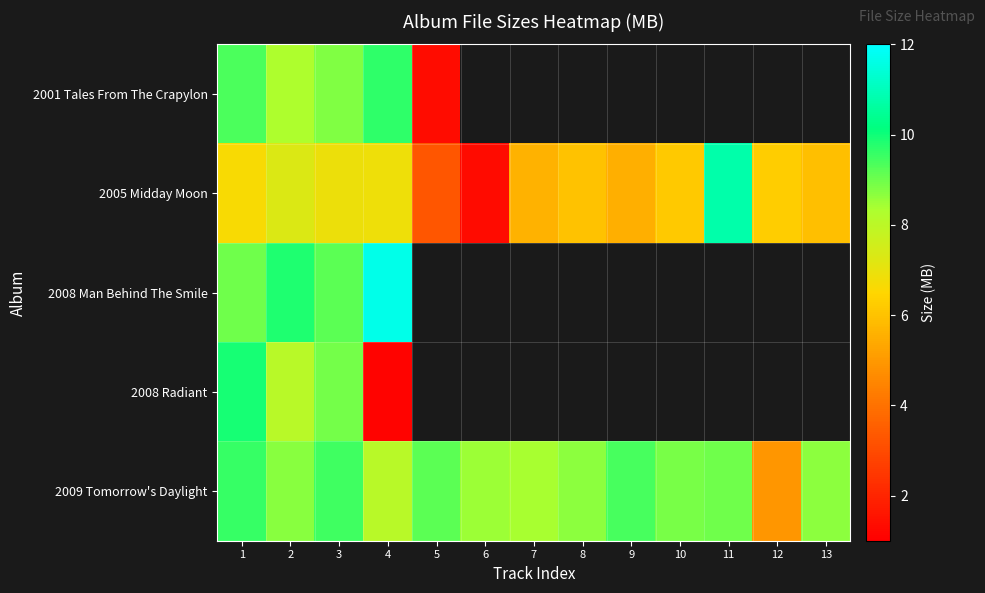

How many values in the 2009 Tomorrow's Daylight series exceed 8?

12